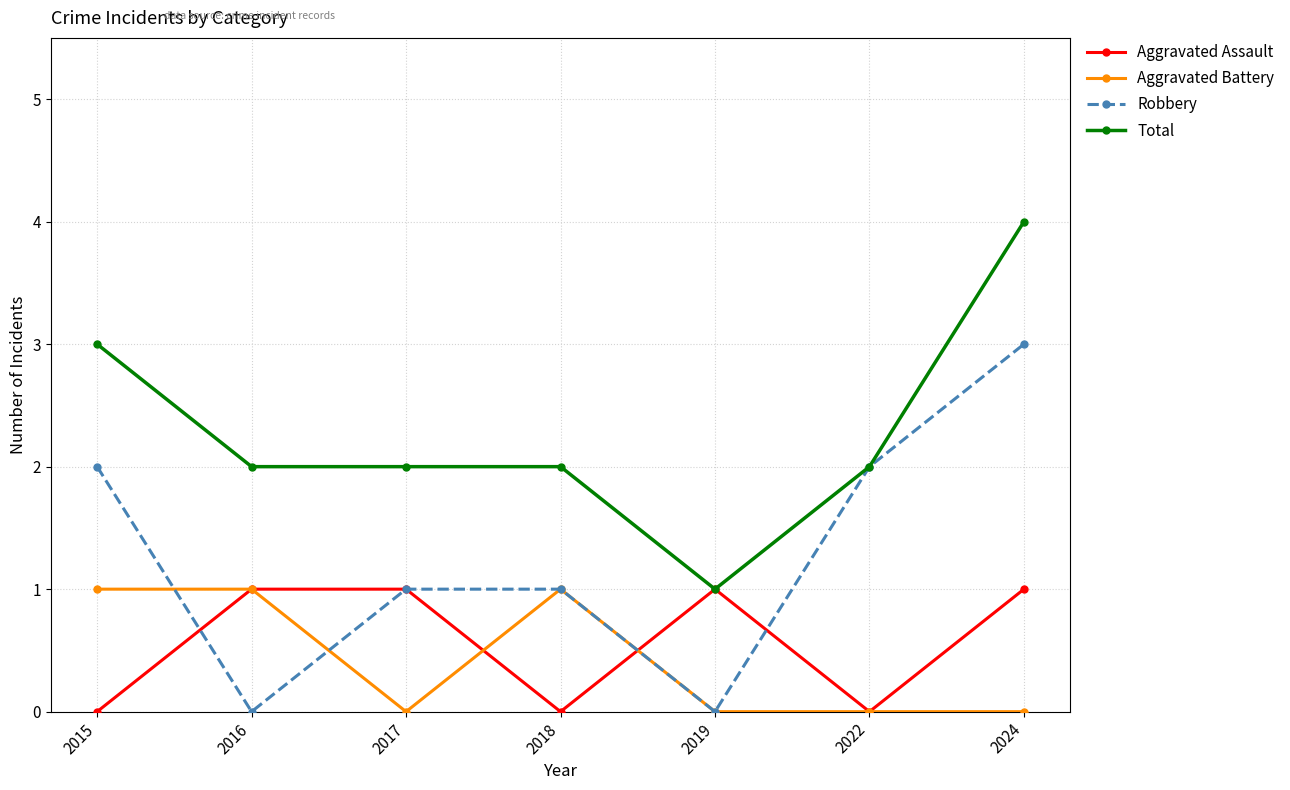

What is the difference between the Total values at 2022 and 2019?

1